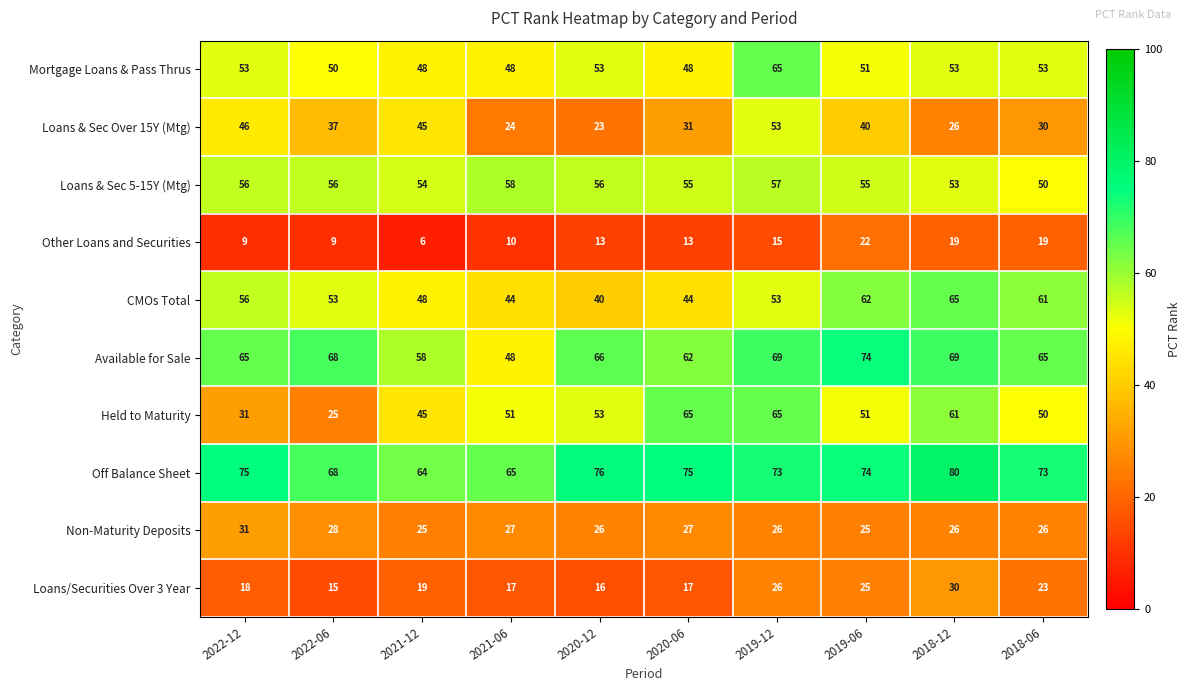

What value does the Other Loans and Securities series have at 2022-06, to the nearest 10?

10